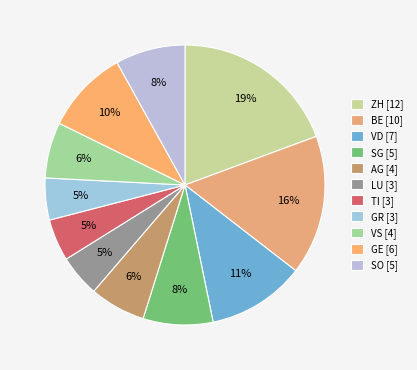

Is there any slice that represents more than half of the pie?

No